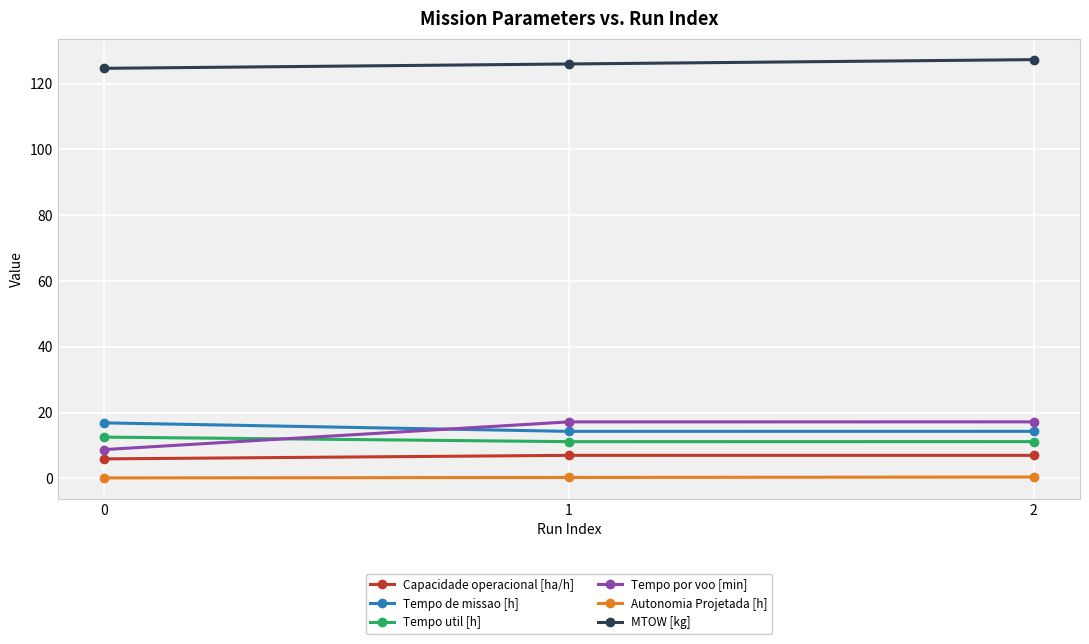

What is the value of the MTOW [kg] point at the 3rd from the left?

127.3